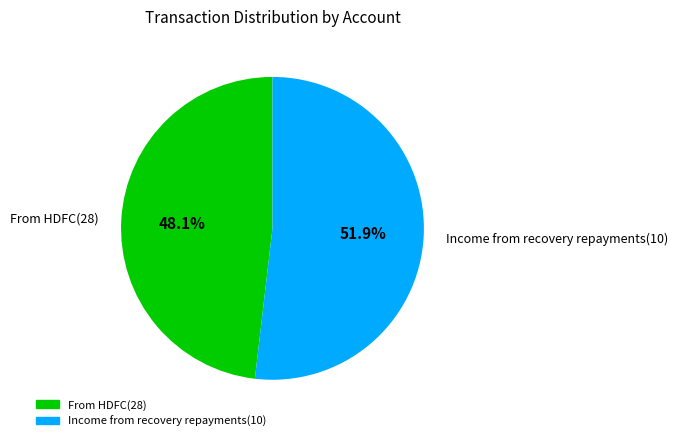

What is the majority slice?

Income from recovery repayments(10)